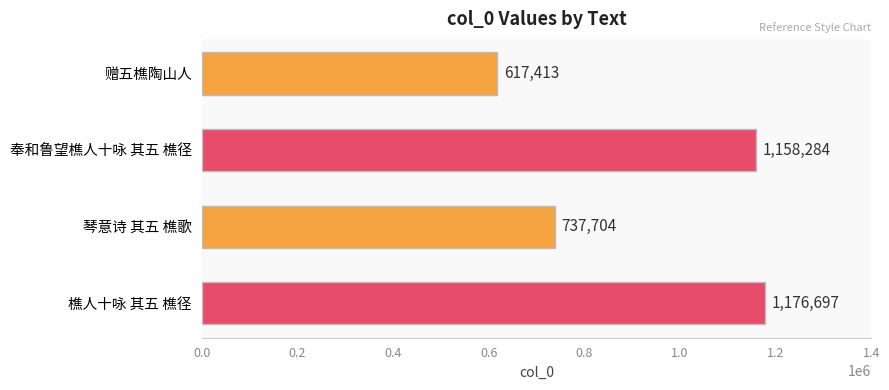

Reading bottom to top, transcribe all the data shown in this chart.

1176697	737704	1158284	617413